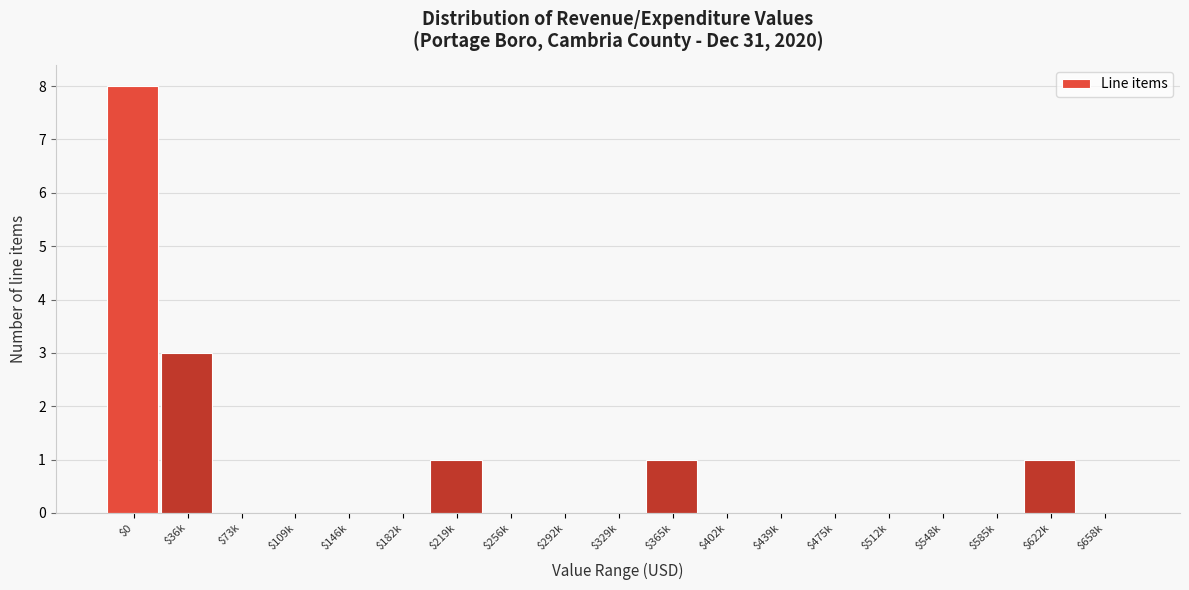

The chart shows a value of 0 at $439k. True or false?

True